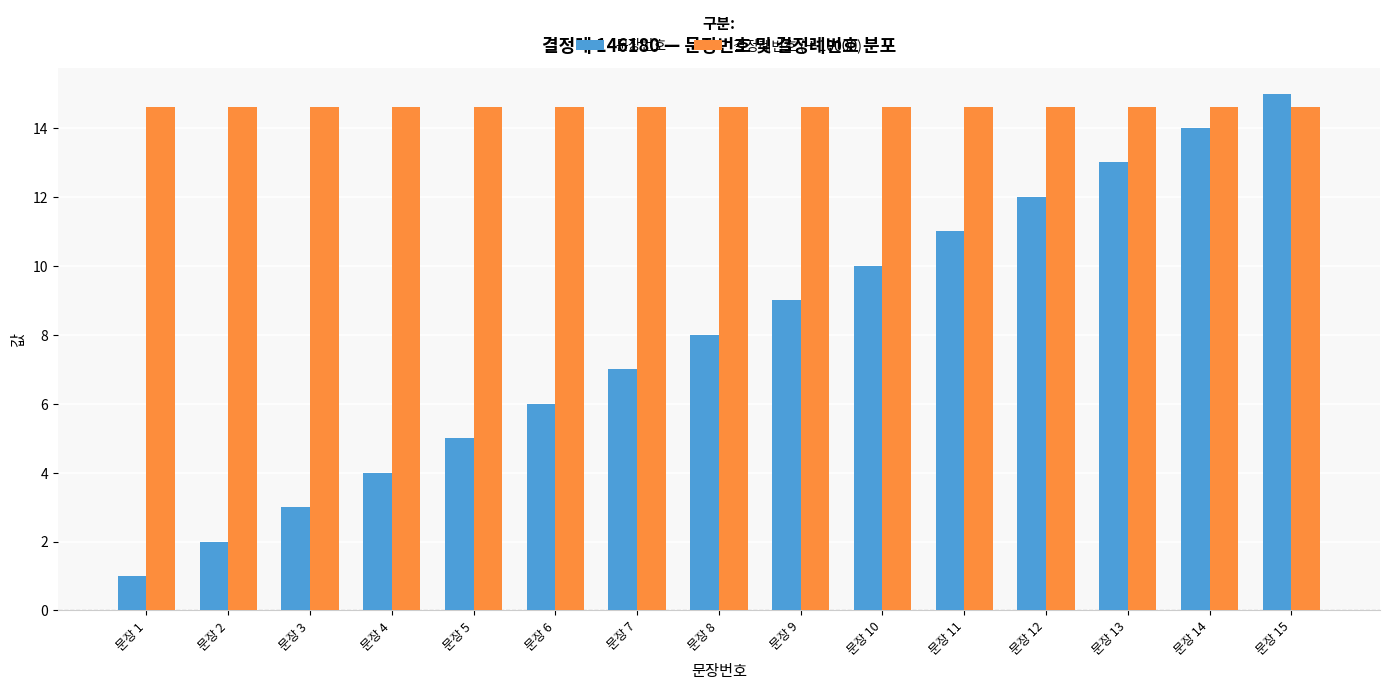

At which category is the sum across all series the highest?

문장 15